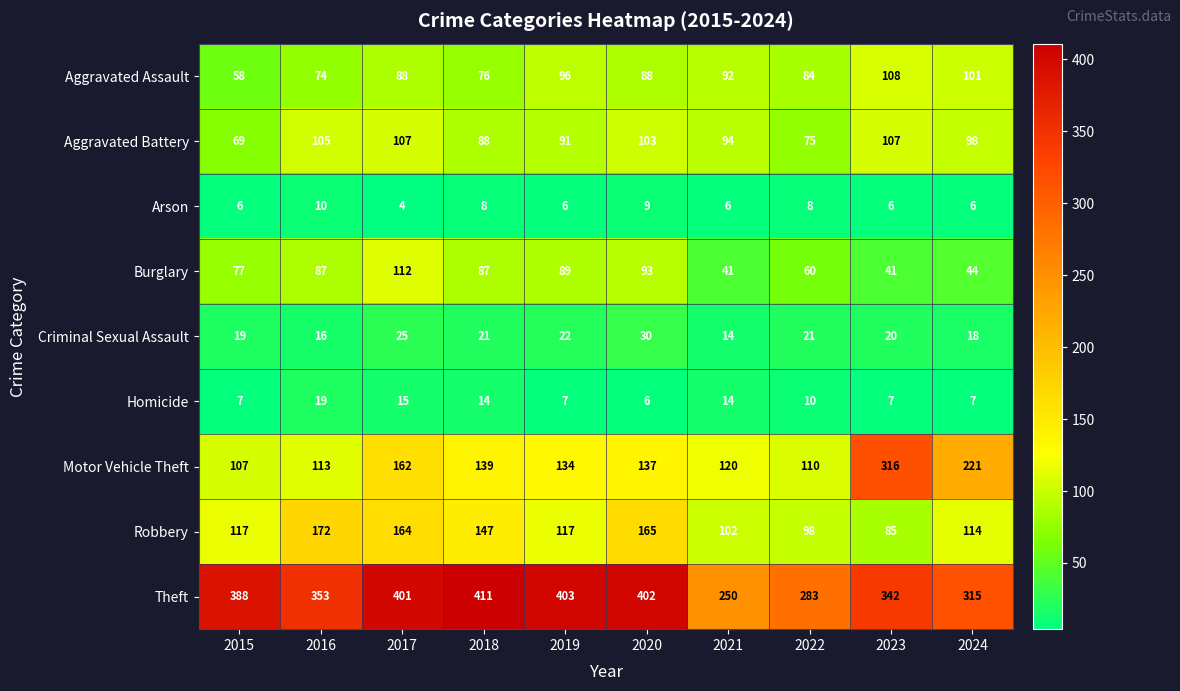

What is the minimum value shown in the chart?

4